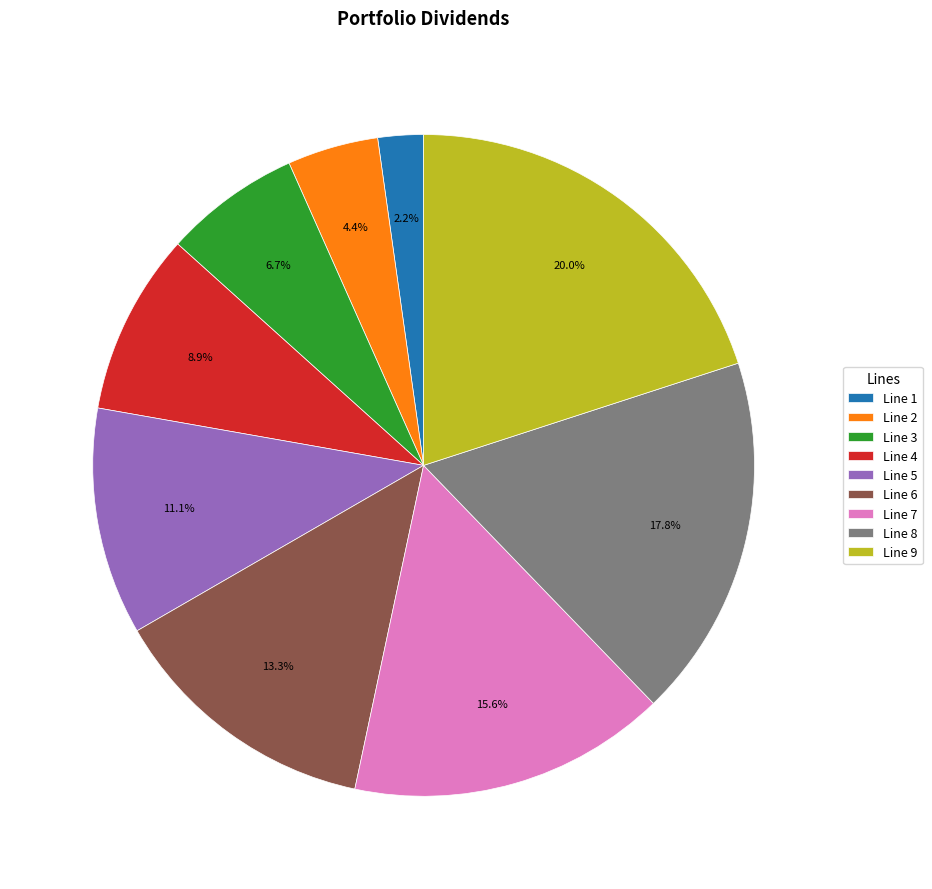

What portion of the pie excludes Line 8?

82.2%